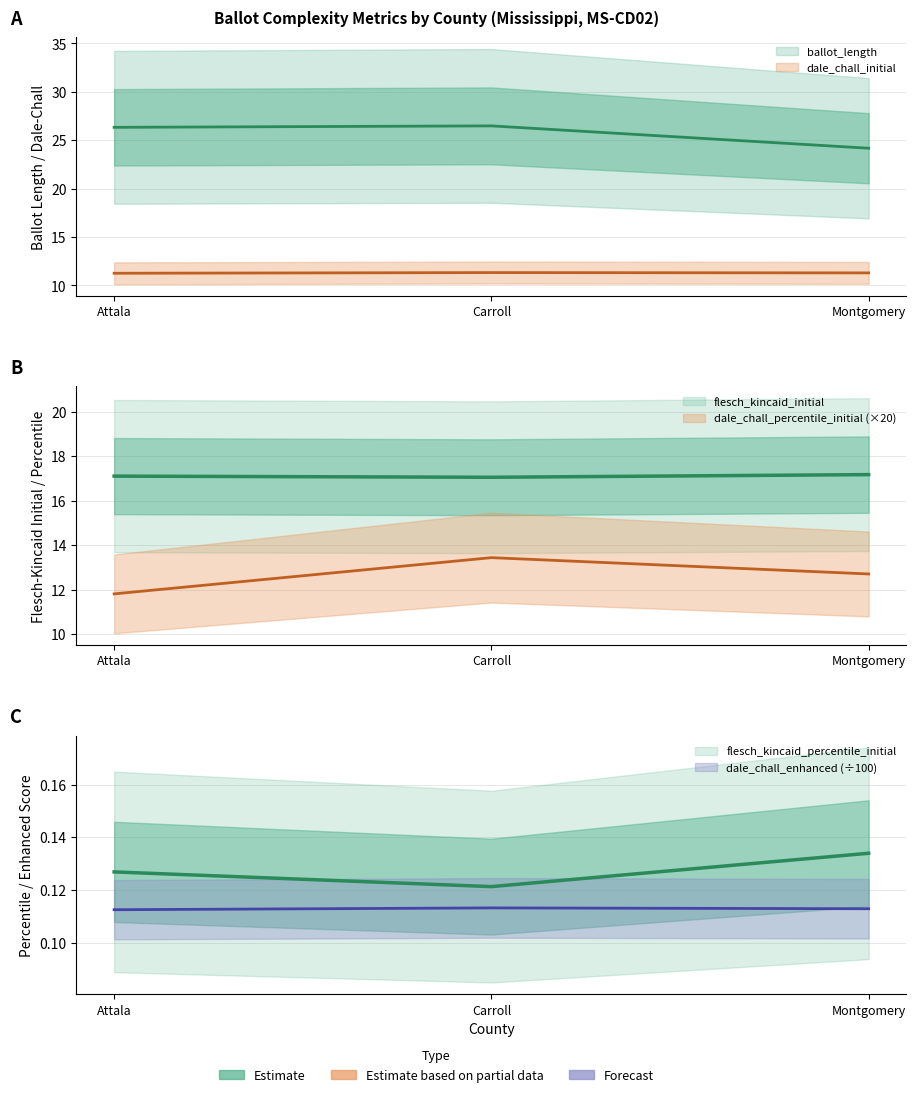

What is the label of the 2nd point from the left?

Carroll